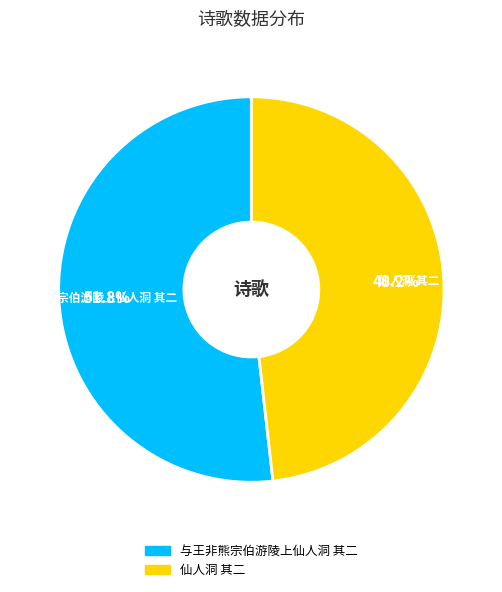

To the nearest percent, what is the combined percentage of 与王非熊宗伯游陵上仙人洞 其二 and 仙人洞 其二?

100%